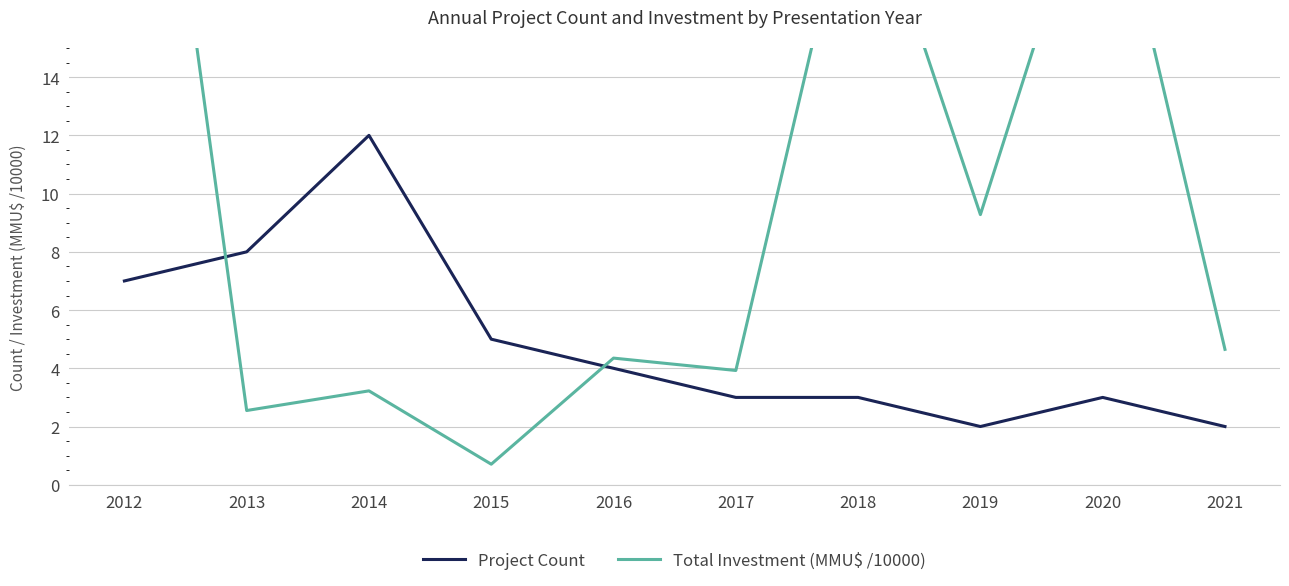

Which series has the widest spread of values?

Total Investment (MMU$ /10000)